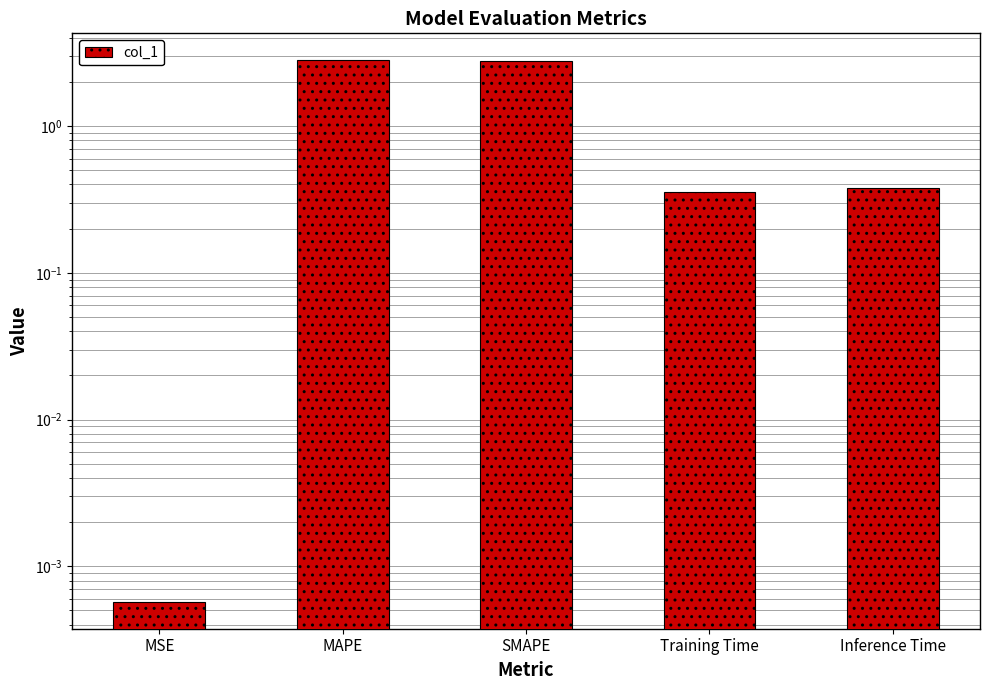

How many data points does each series have?

5